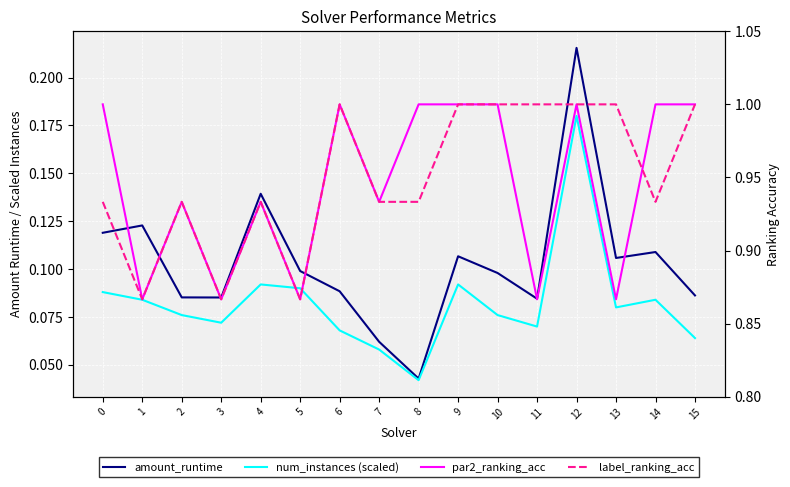

How many interior local valleys does the par2_ranking_acc series have?

6